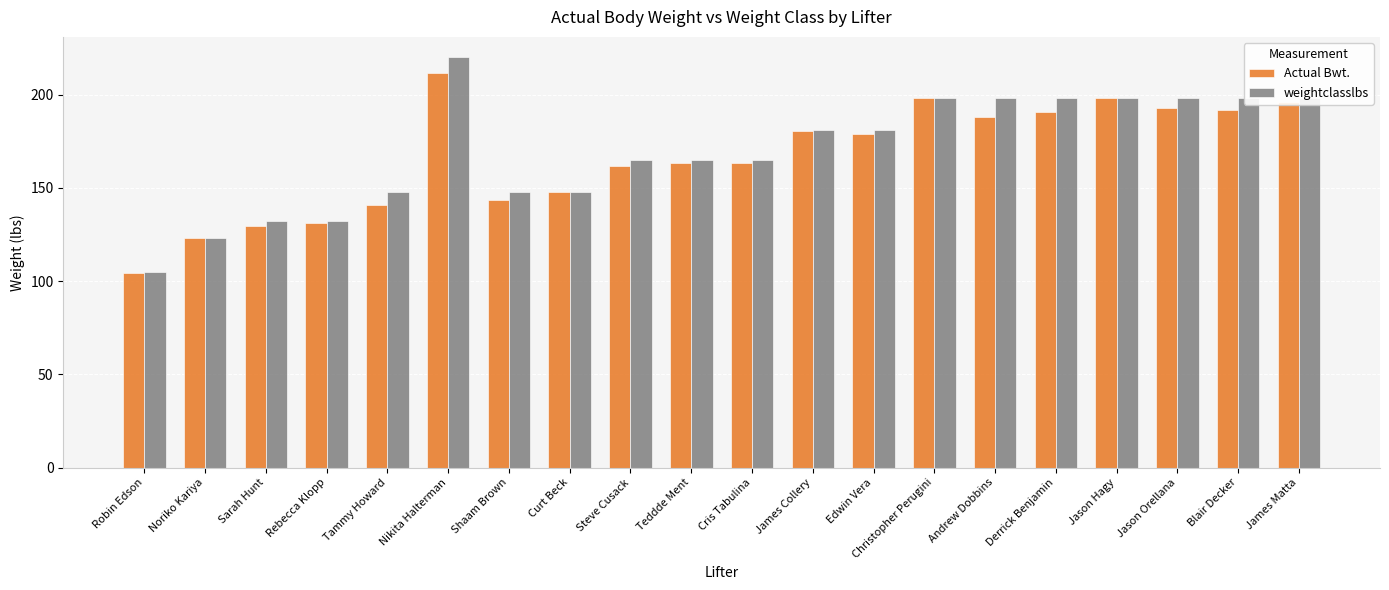

True or false: Actual Bwt. has a value of 84.2 at James Matta.

False